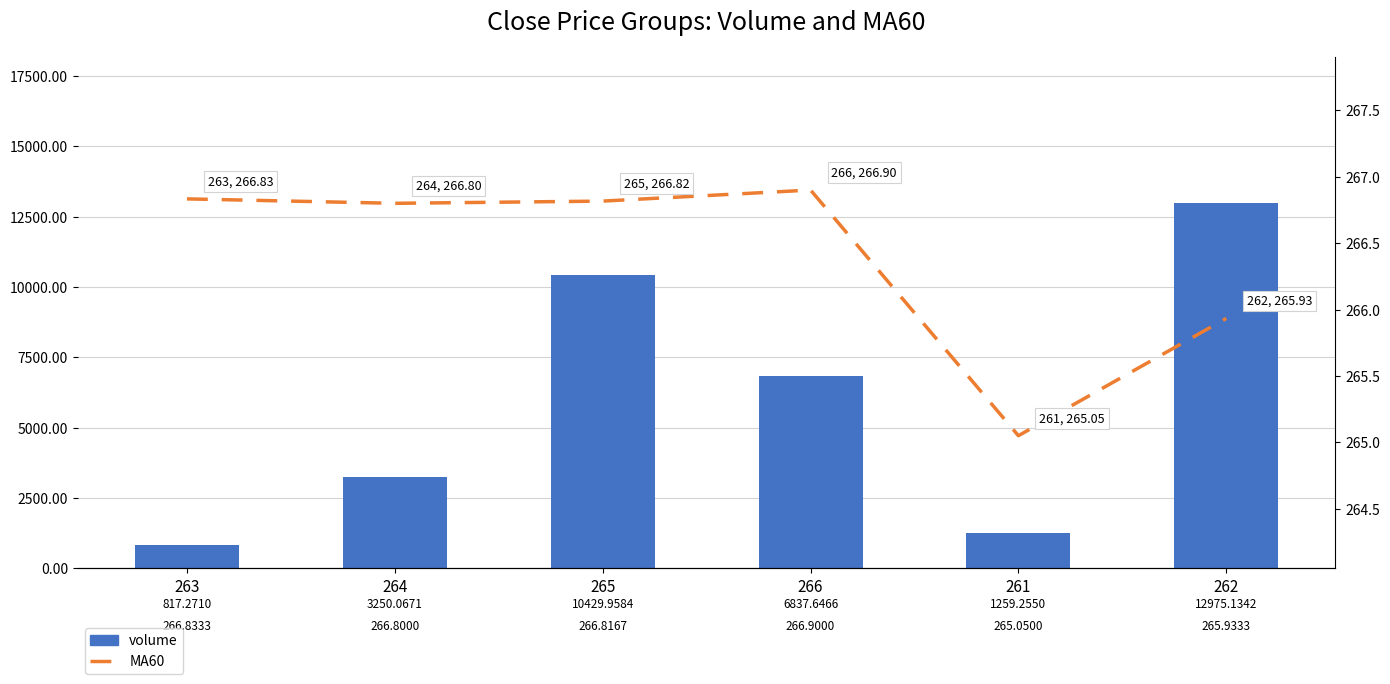

How many values in the volume series exceed 6837?

3